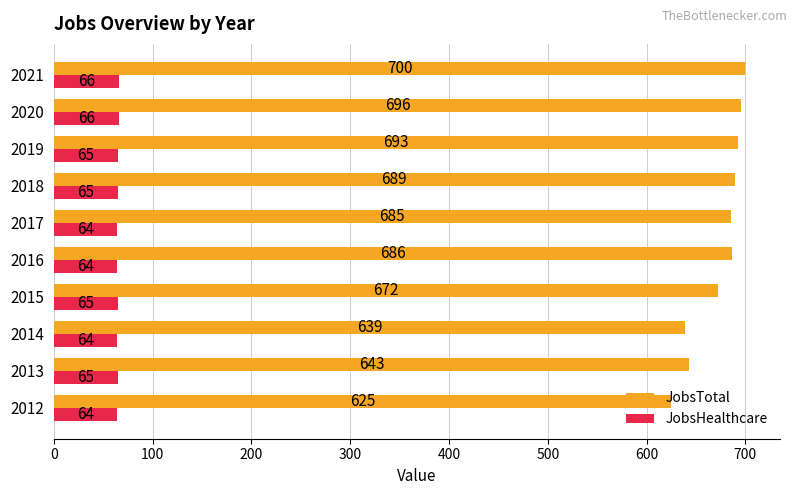

Read the JobsTotal value at 2019.

693